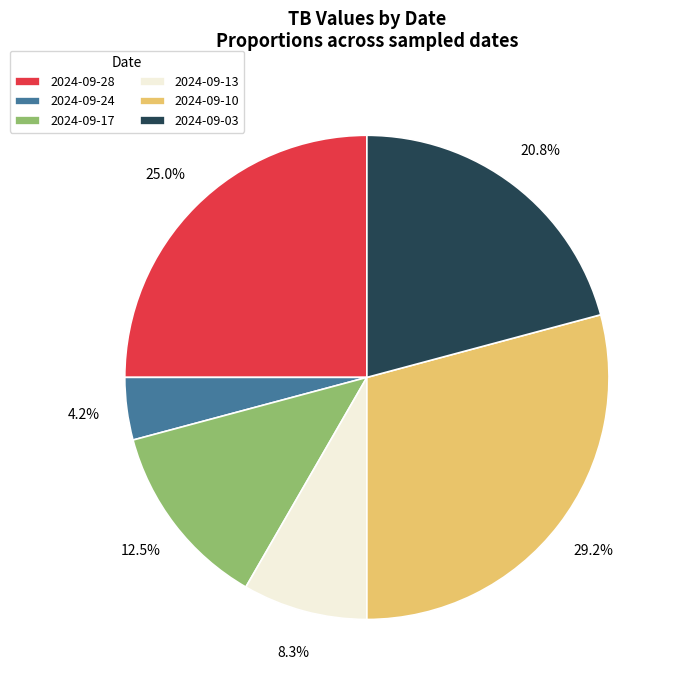

Between 2024-09-17 and 2024-09-24, which is larger?

2024-09-17